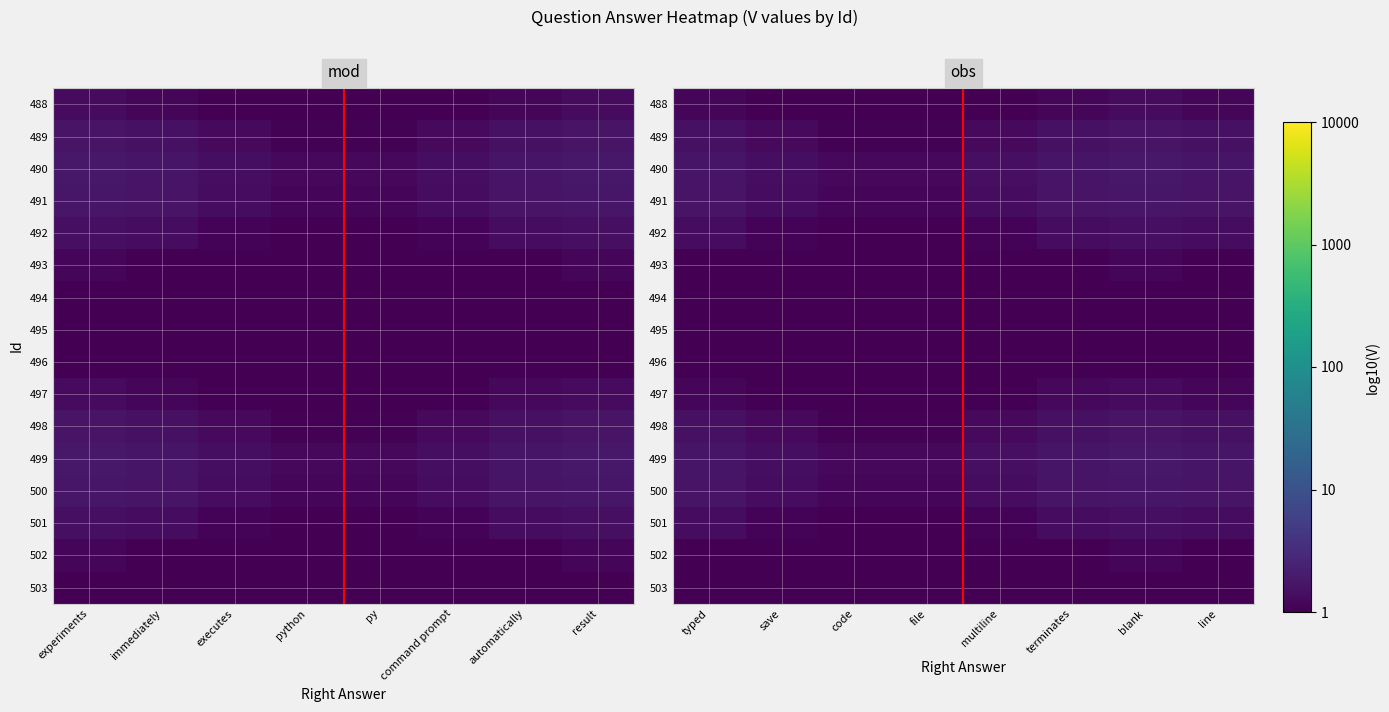

At how many categories does at least one series exceed 0?

8